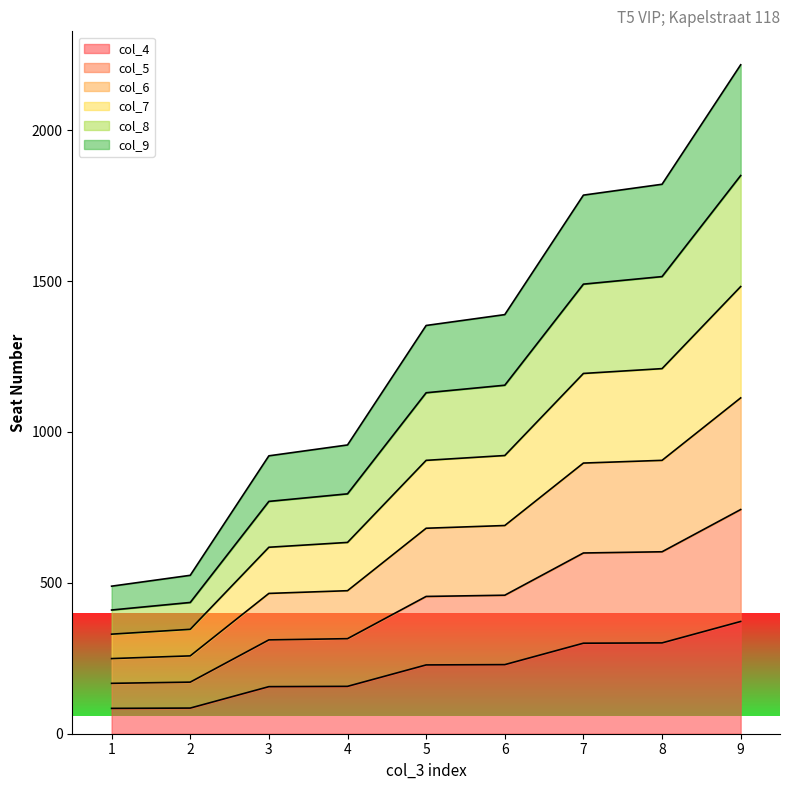

Does the chart display data point markers on the line(s)?

No